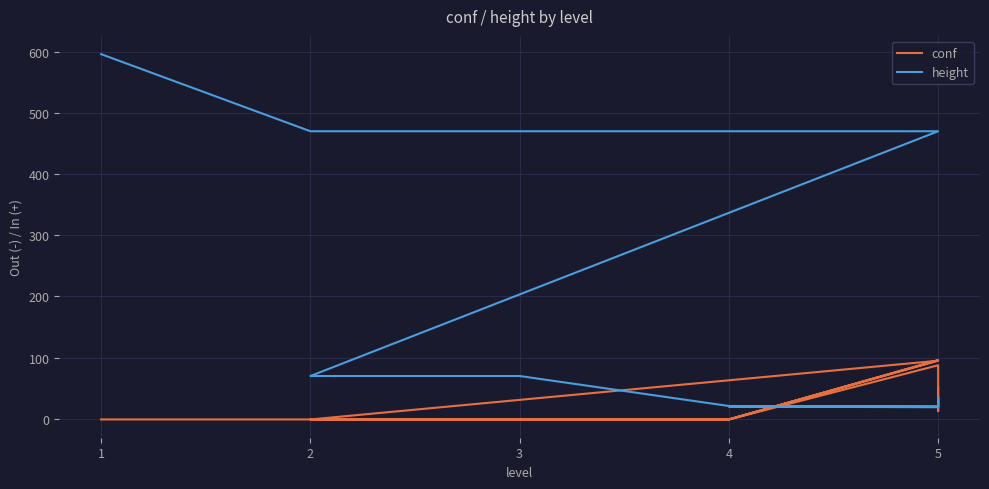

How many interior local valleys does the height series have?

2